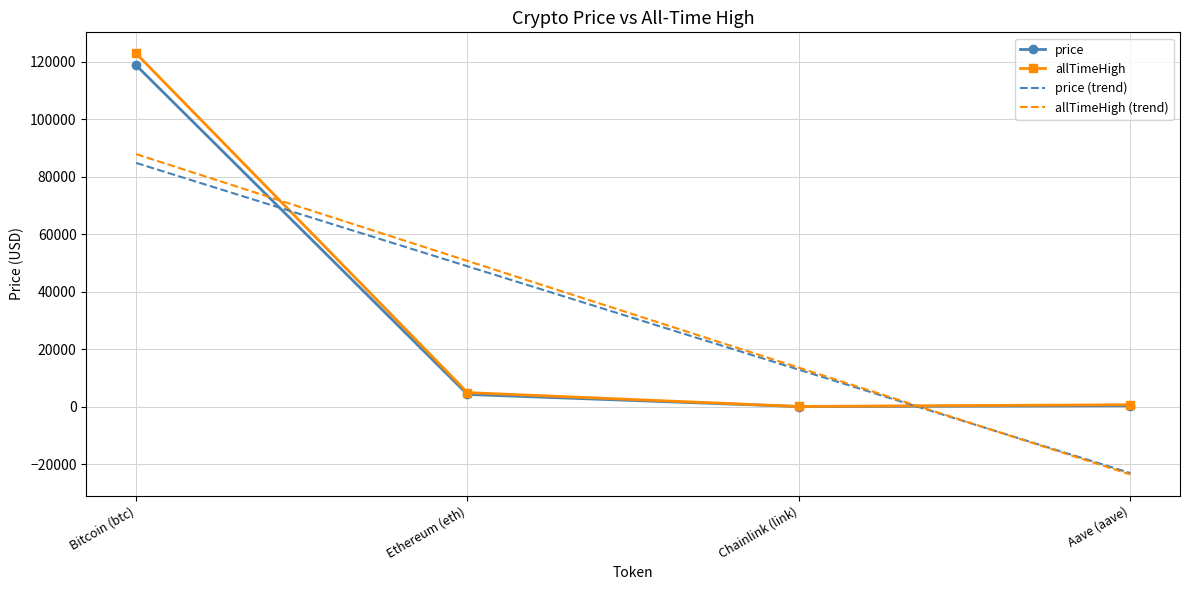

What is the sum of all price (trend) values?

123288.3